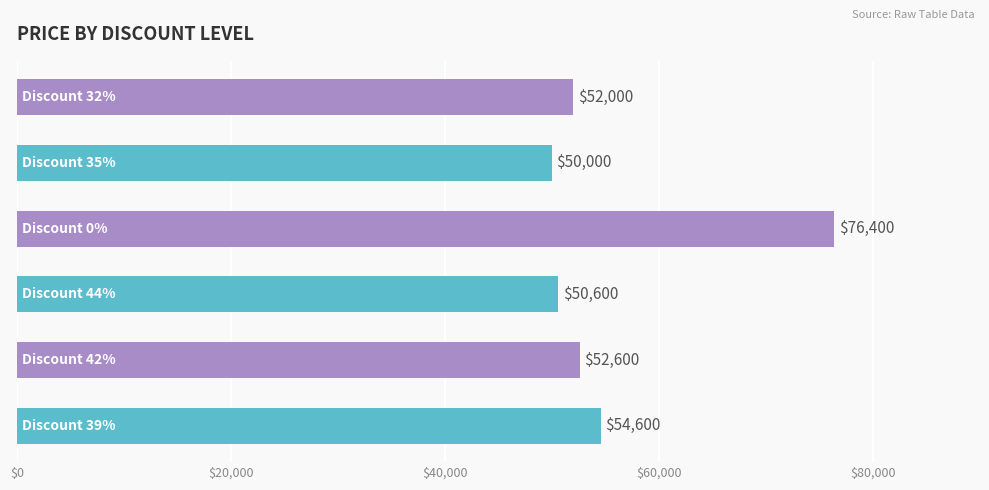

What is the minimum value shown in the chart?

50000